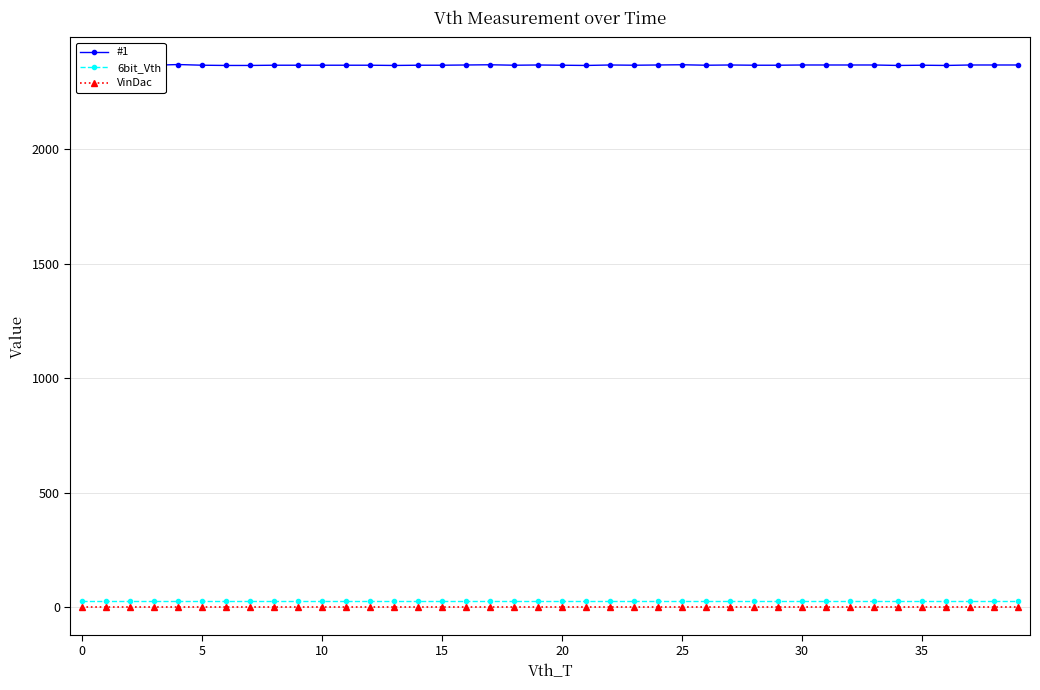

What is the sum of all #1 values?

94733